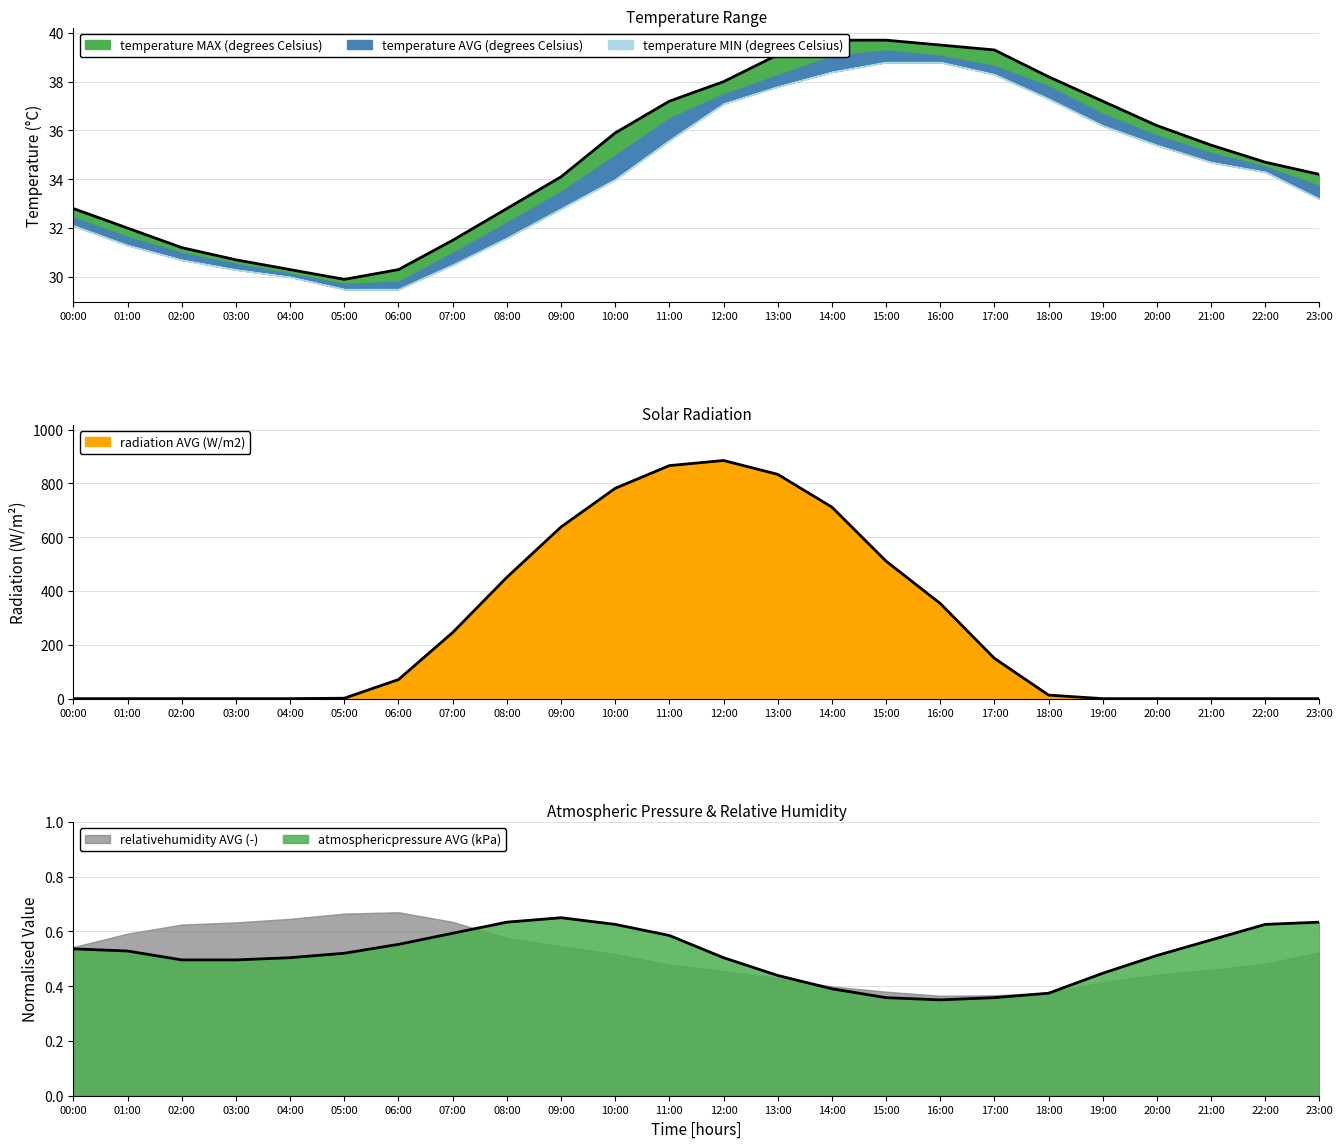

Is it true that atmosphericpressure AVG (kPa) equals 0.8 at 12:00?

False